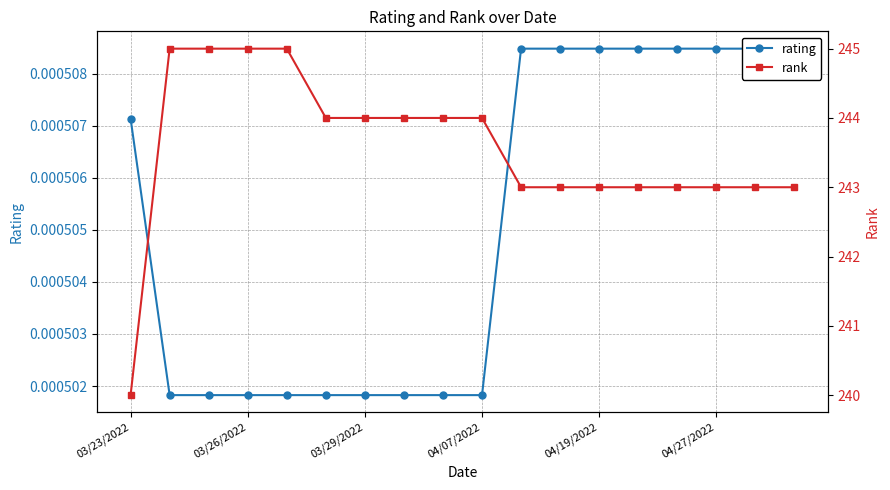

What is the difference between the rank values at 7 and 15?

1.0